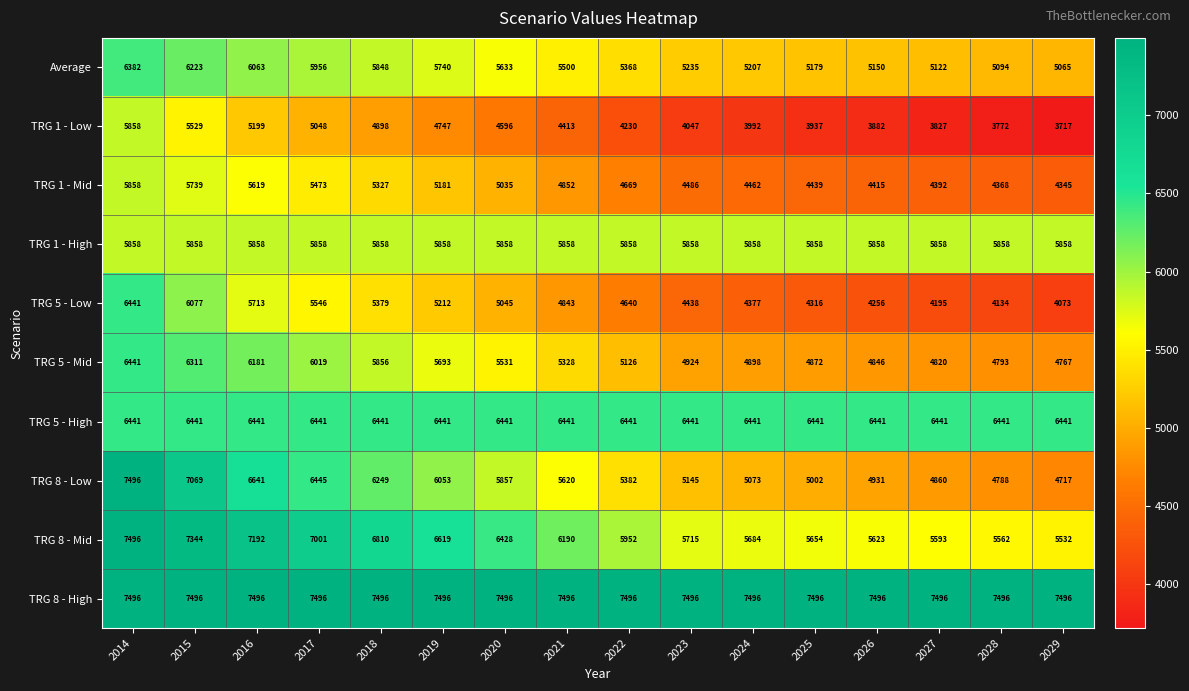

Read the TRG 1 - Low value at 2018, to the nearest 50.

4900